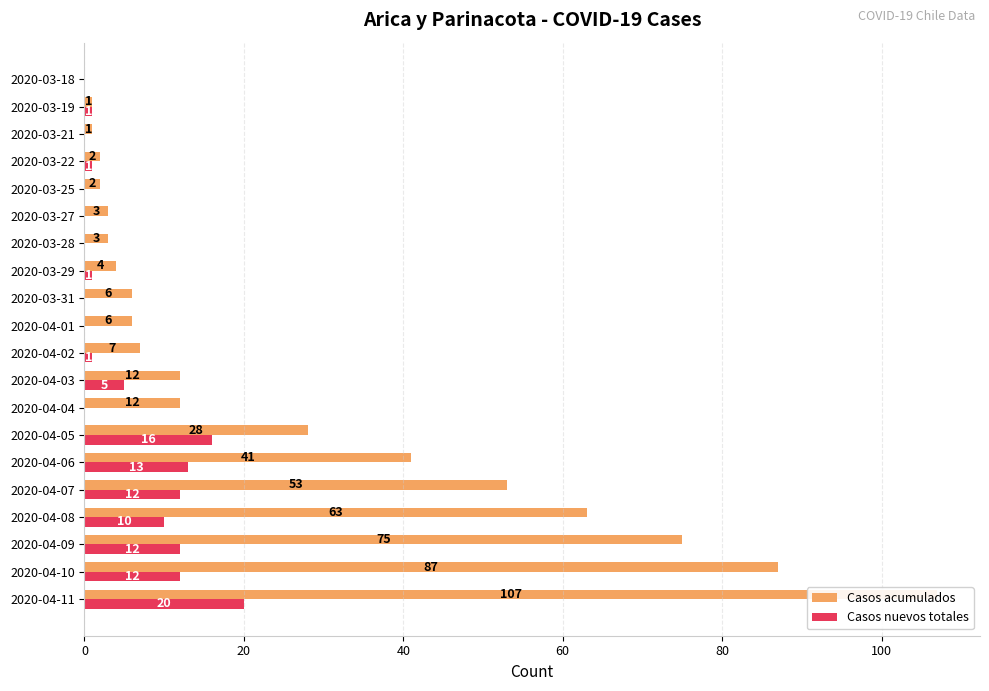

How many groups of bars are there?

20